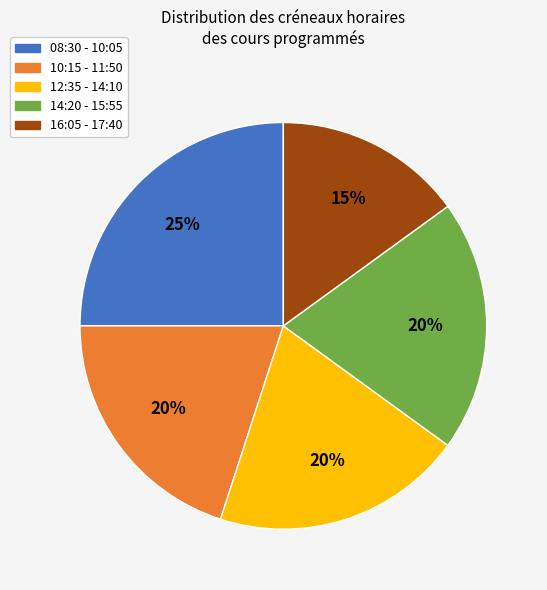

Is the sum of 10:15 - 11:50 and 16:05 - 17:40 greater than half?

No